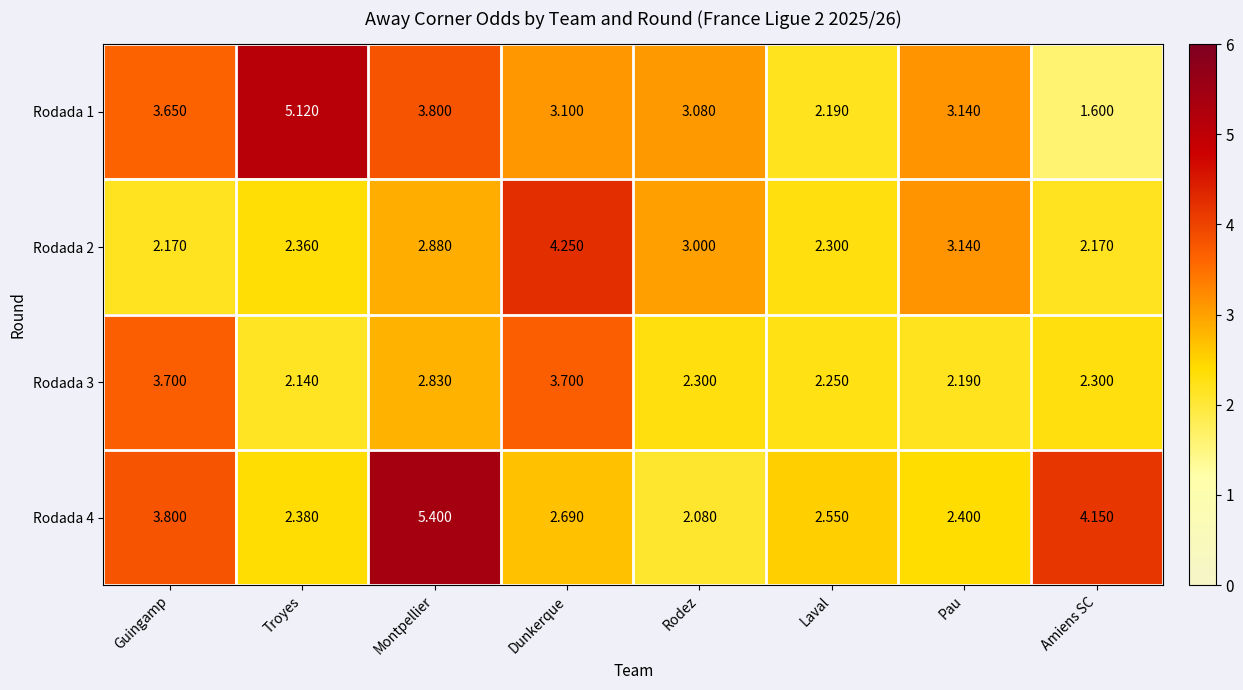

At which label is Rodada 3 closest to 2?

Troyes